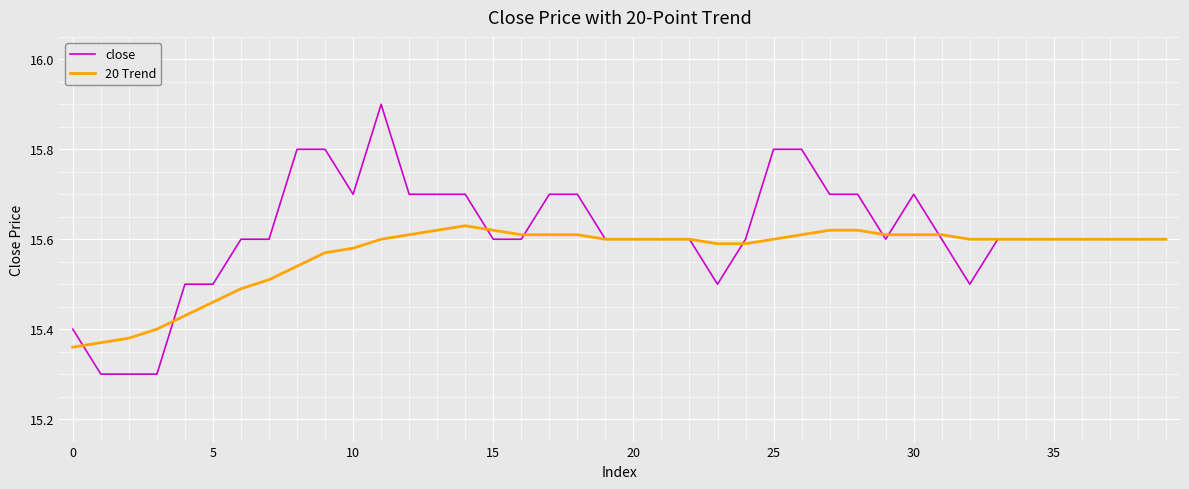

What is the maximum value shown in the chart?

15.9